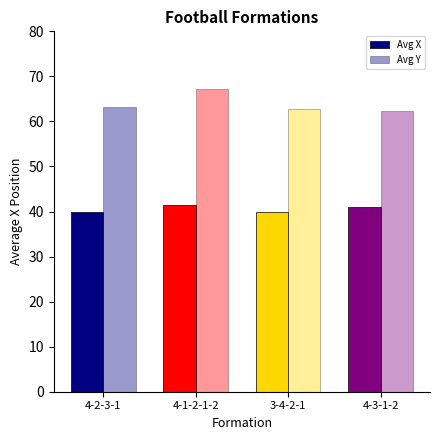

Rank the series by their maximum value, from highest to lowest.

Avg Y, Avg X